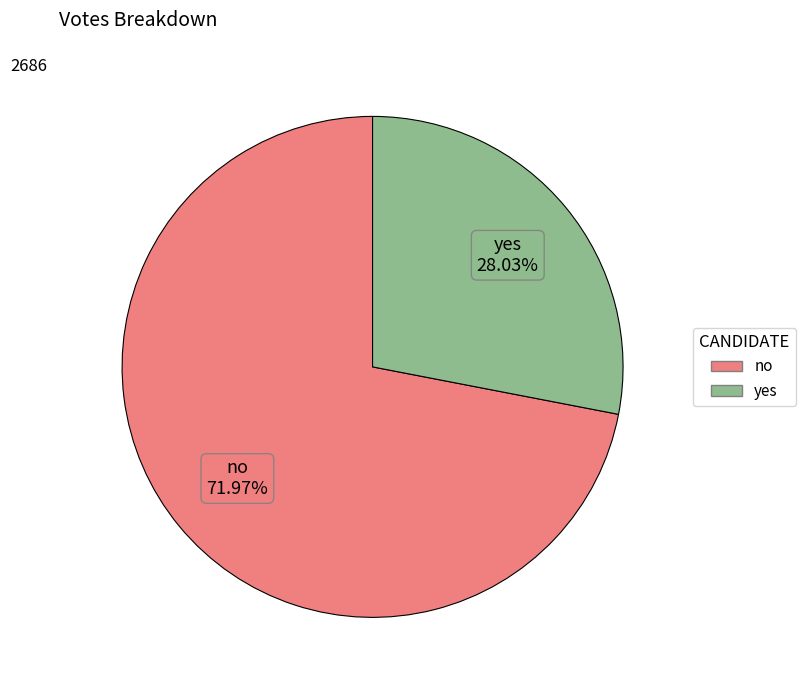

To the nearest percent, what portion does yes represent?

28%